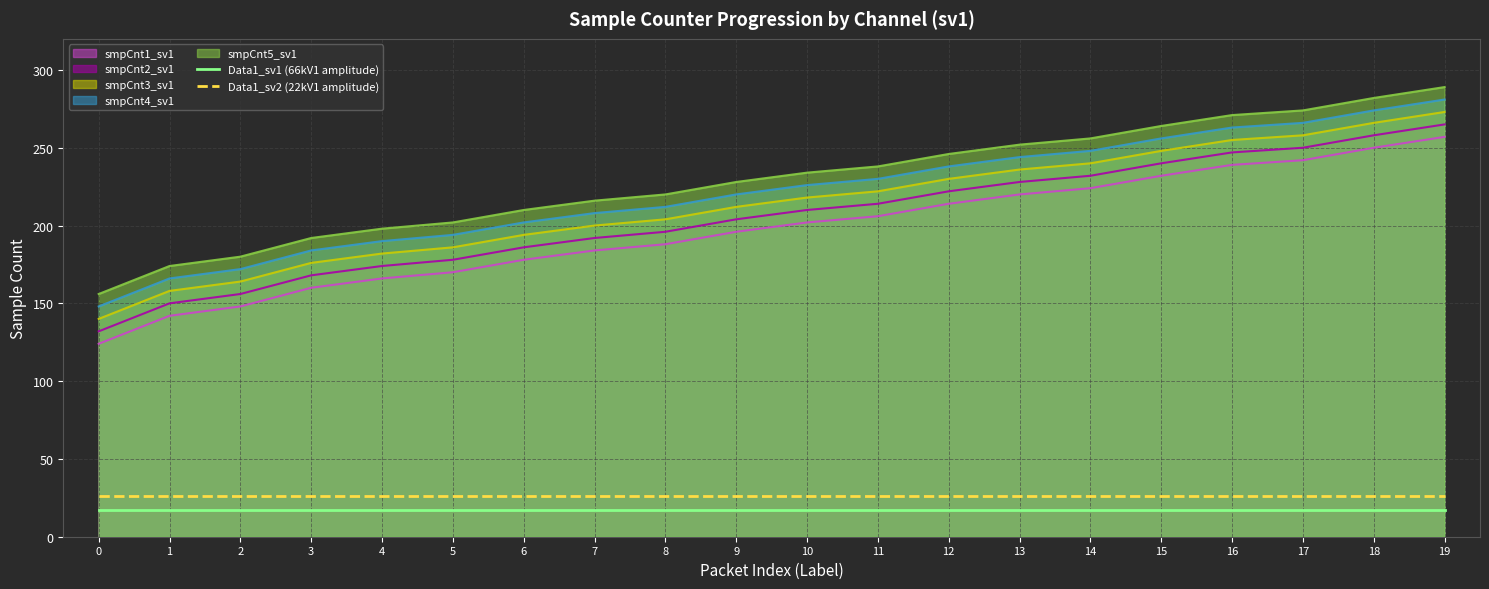

What is the difference between the maximum and minimum values in the smpCnt4_sv1 series?

133